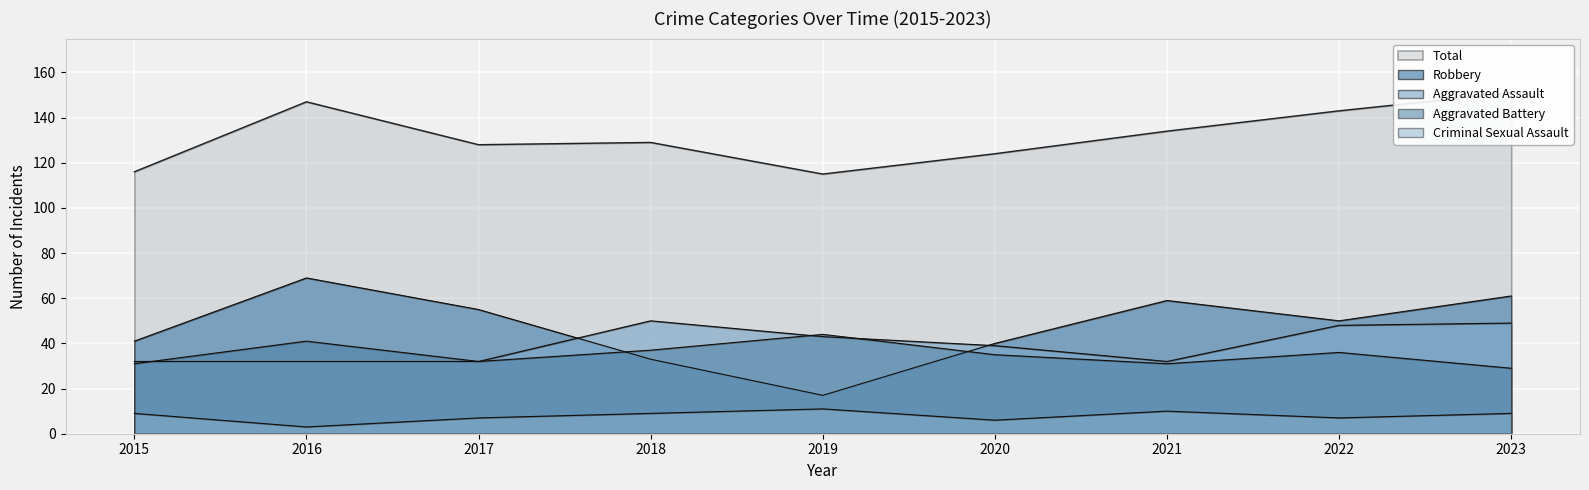

What is the spread (max minus min) of values at 2017?

121